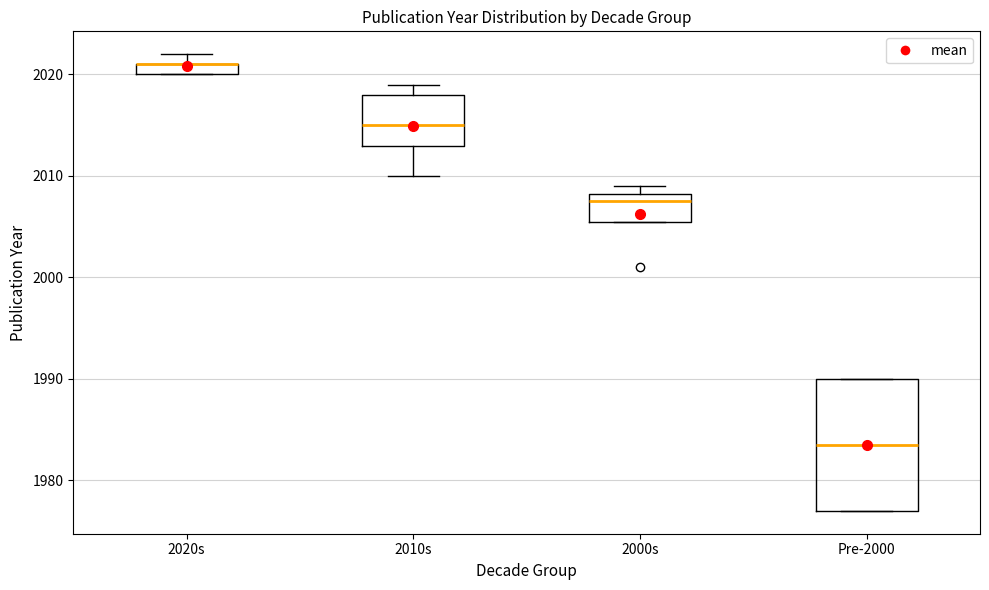

Where is the lower edge of the box for Pre-2000 on the y-axis? The values are not printed on the chart, so give them approximately, as read against the axis.

1977